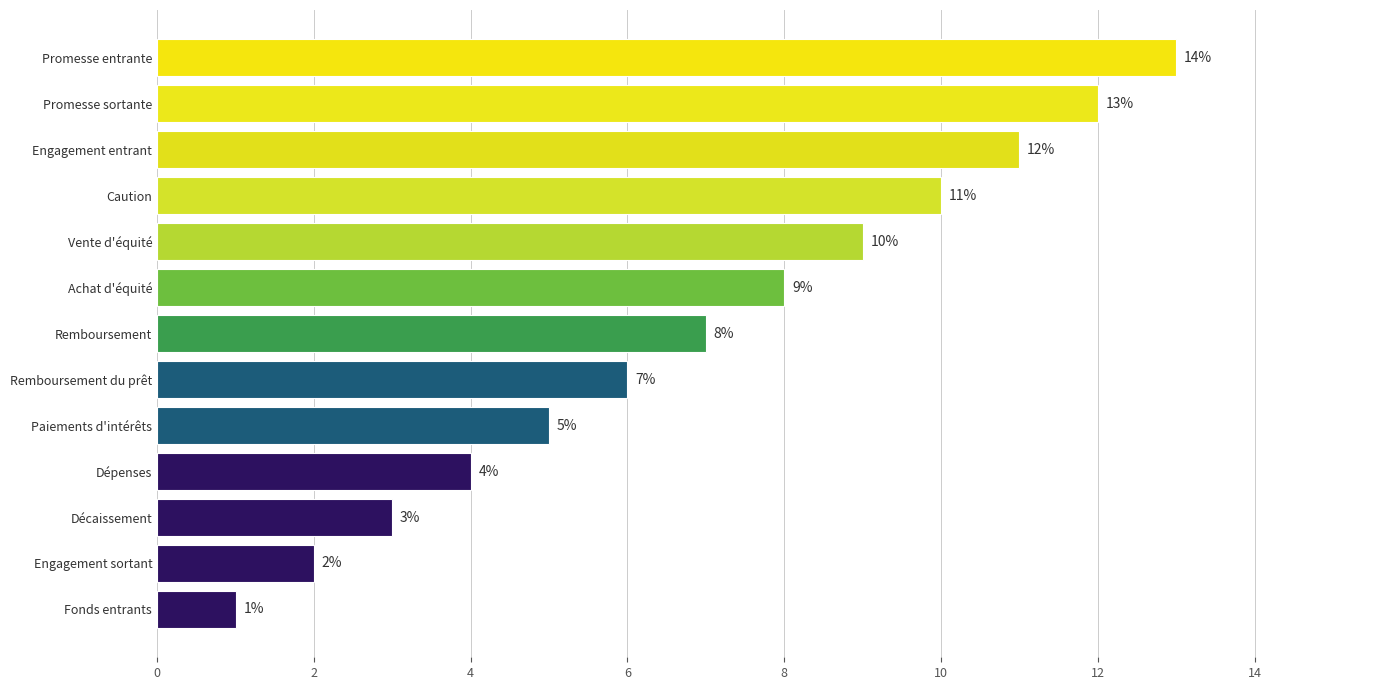

True or false: the data shows 8 at Promesse sortante.

False